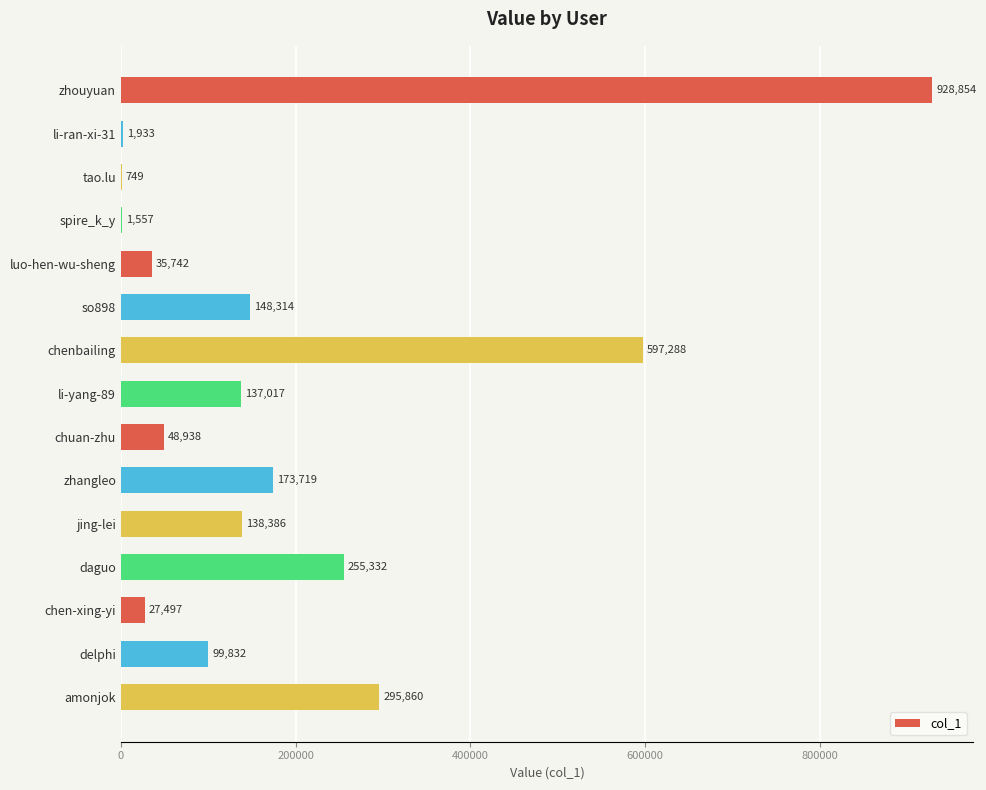

Which has a higher value, zhouyuan or chen-xing-yi?

zhouyuan